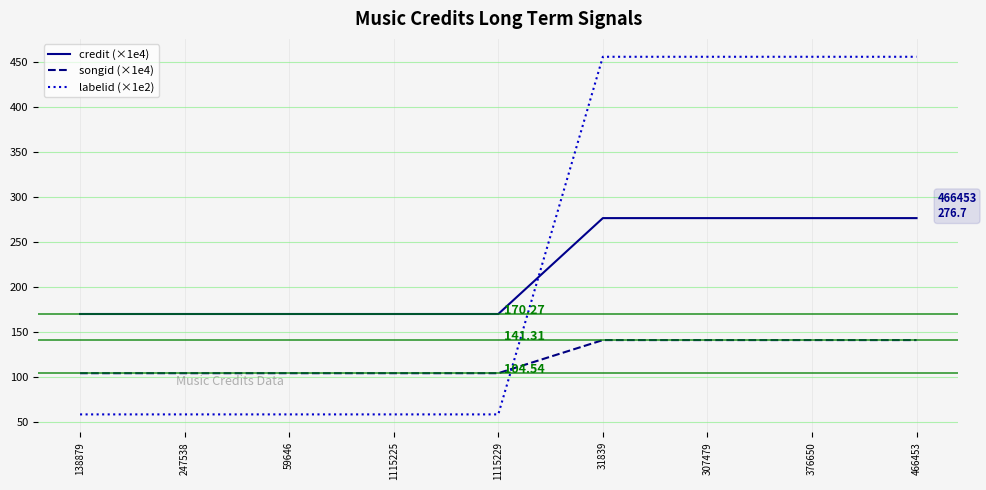

Which series has the largest range (max minus min)?

labelid (×1e2)